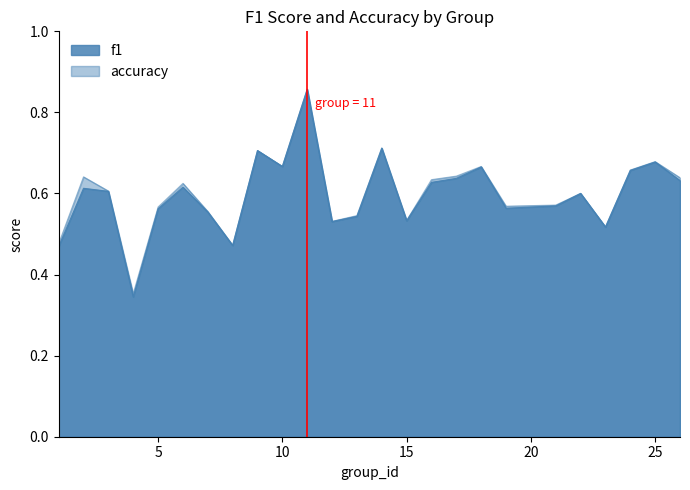

At how many categories does at least one series exceed 0?

25